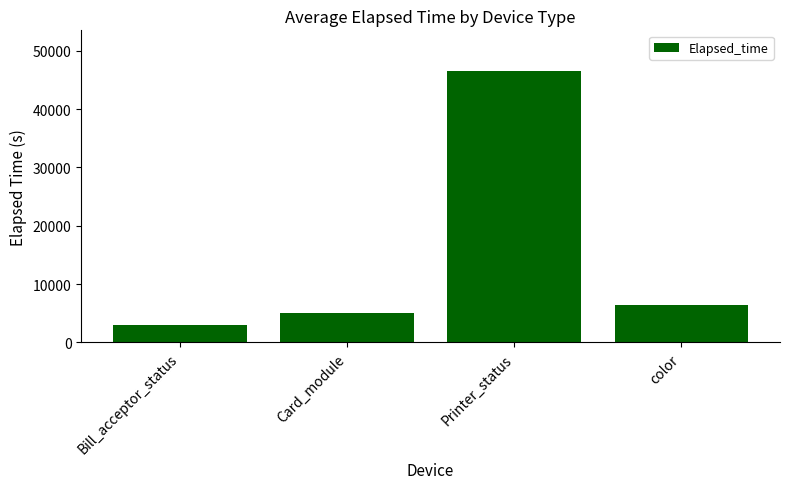

Are the bars horizontal?

No